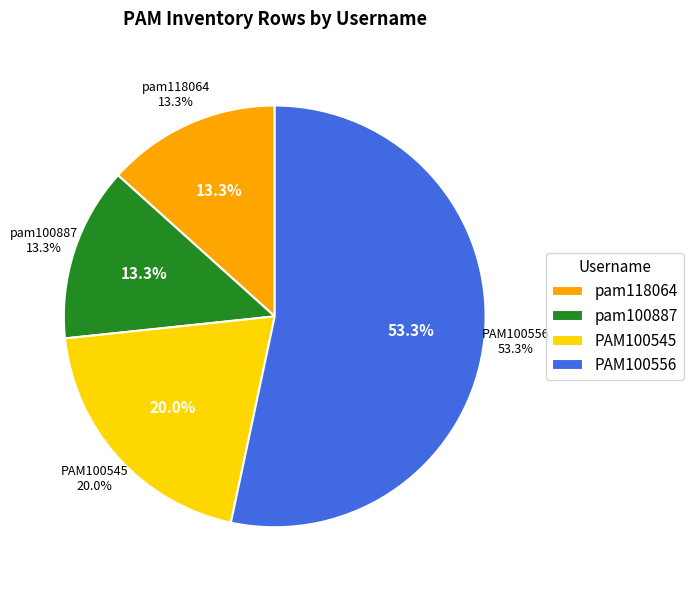

What is the total percentage of PAM100545 and pam118064?

33.3%